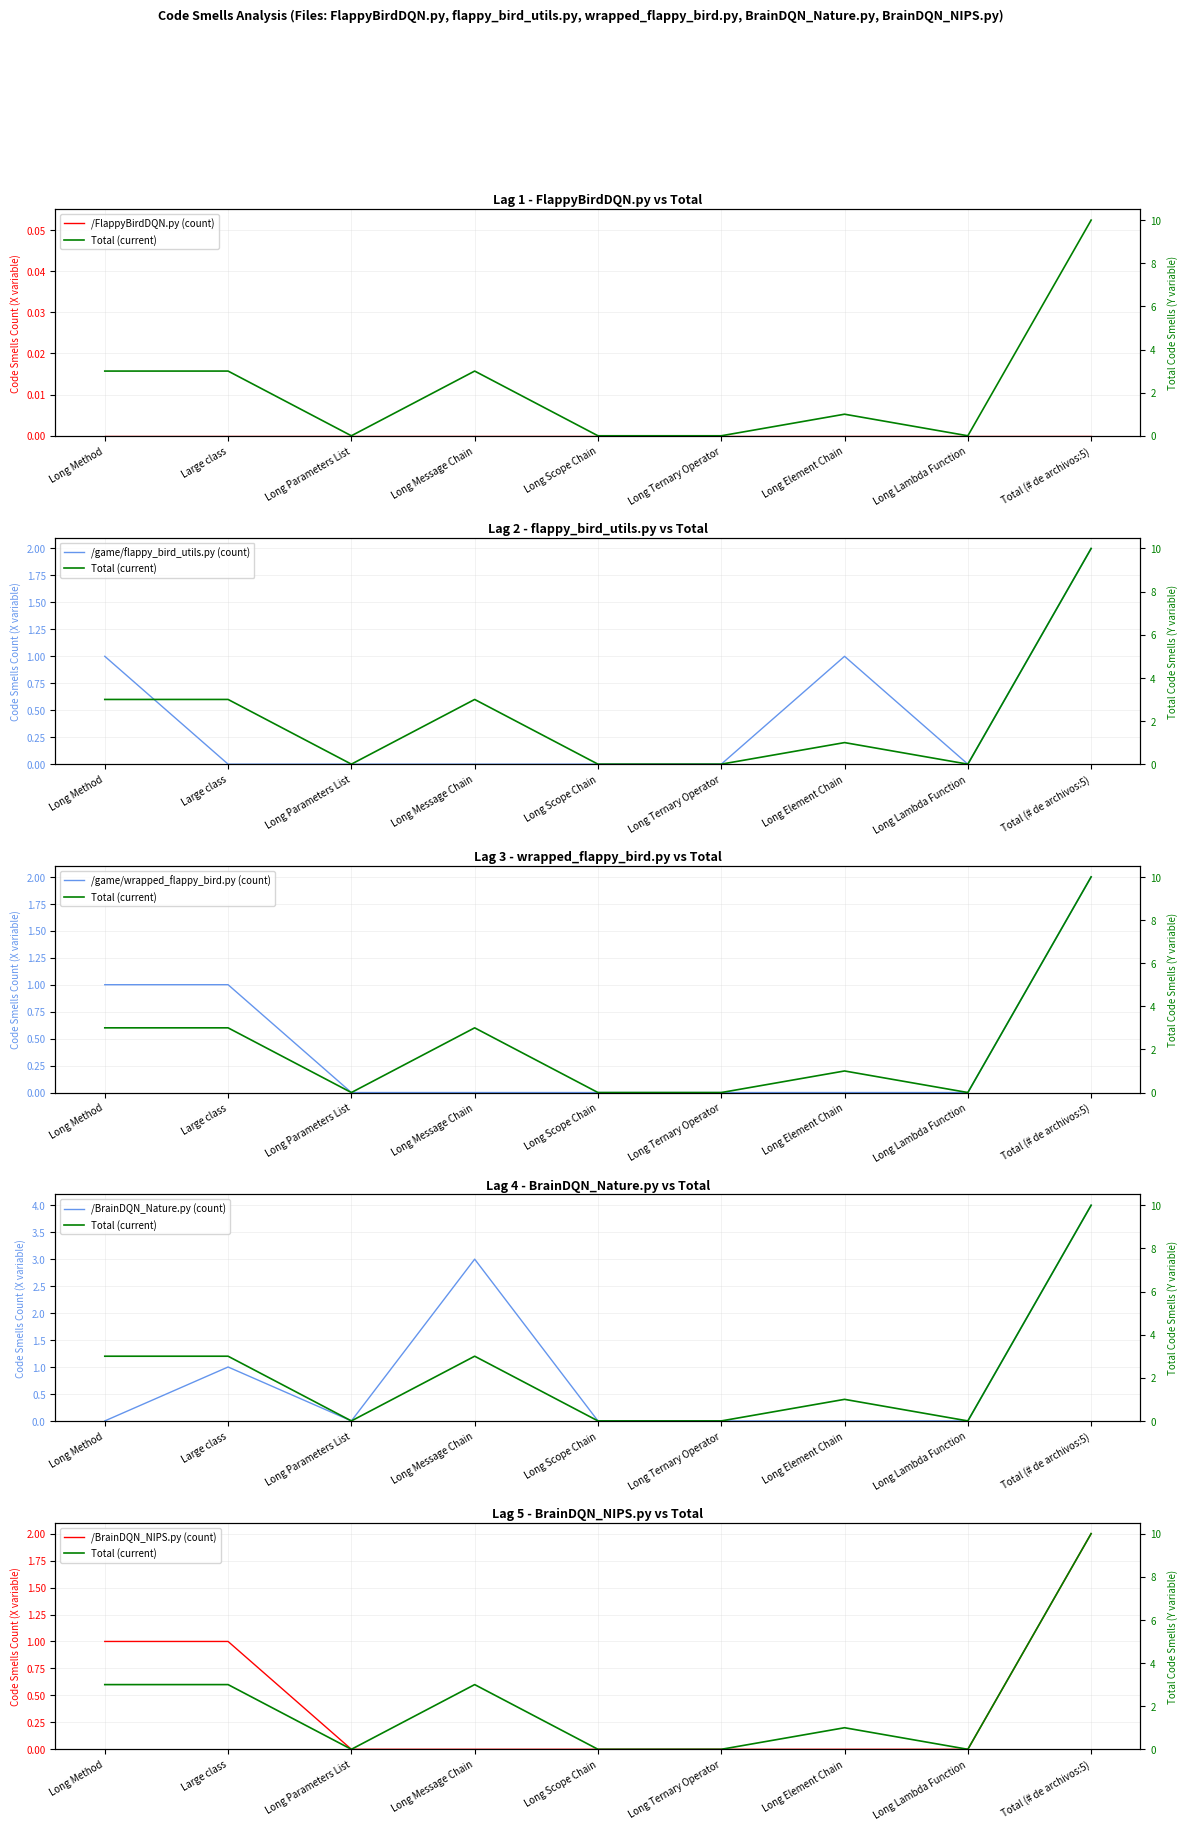

What is the label of the 7th point from the right?

Long Parameters List